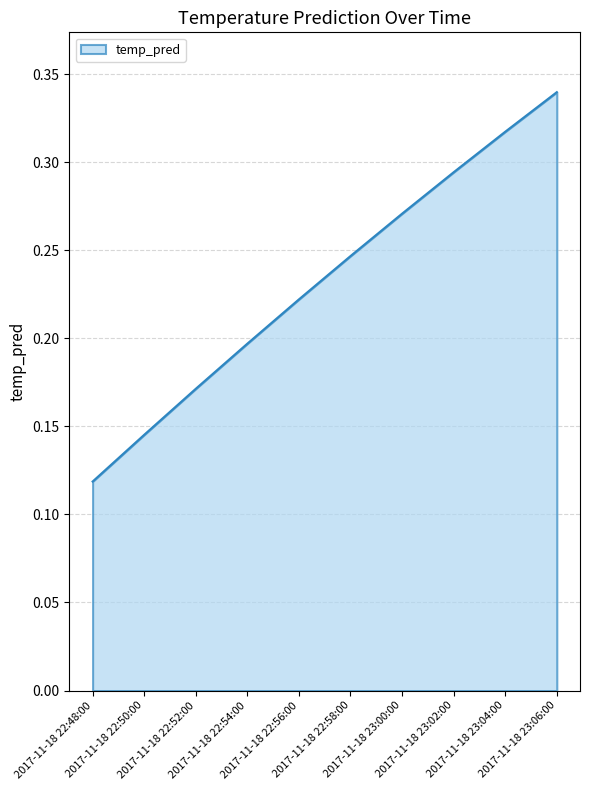

Does the chart display data point markers on the line(s)?

No